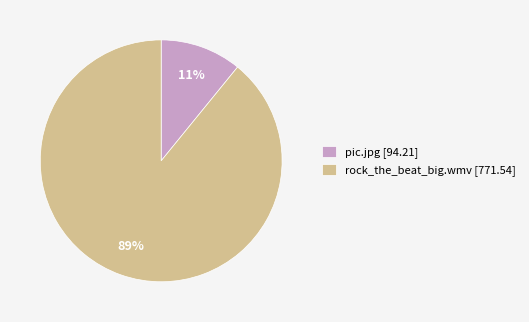

Does rock_the_beat_big.wmv represent more than half of the total?

Yes